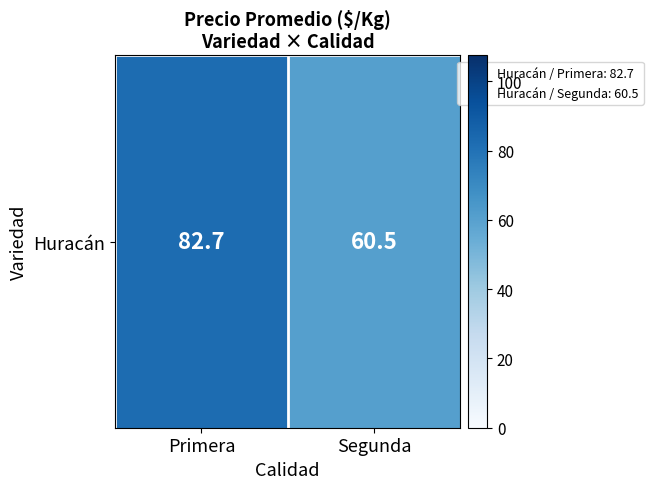

At which category does the chart reach its minimum across all series?

Segunda